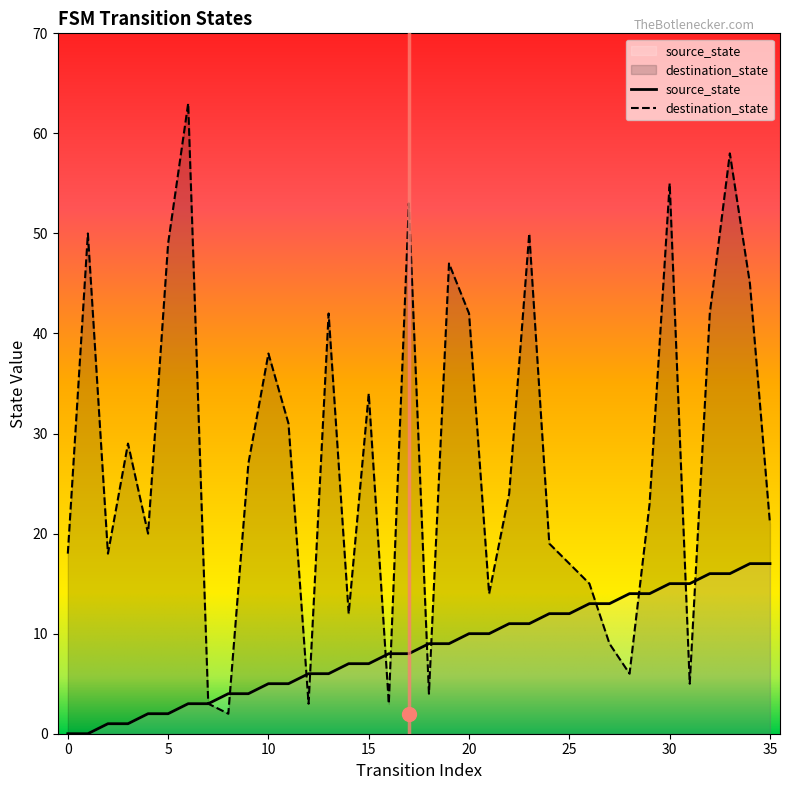

True or false: source_state and destination_state cross at least once.

True